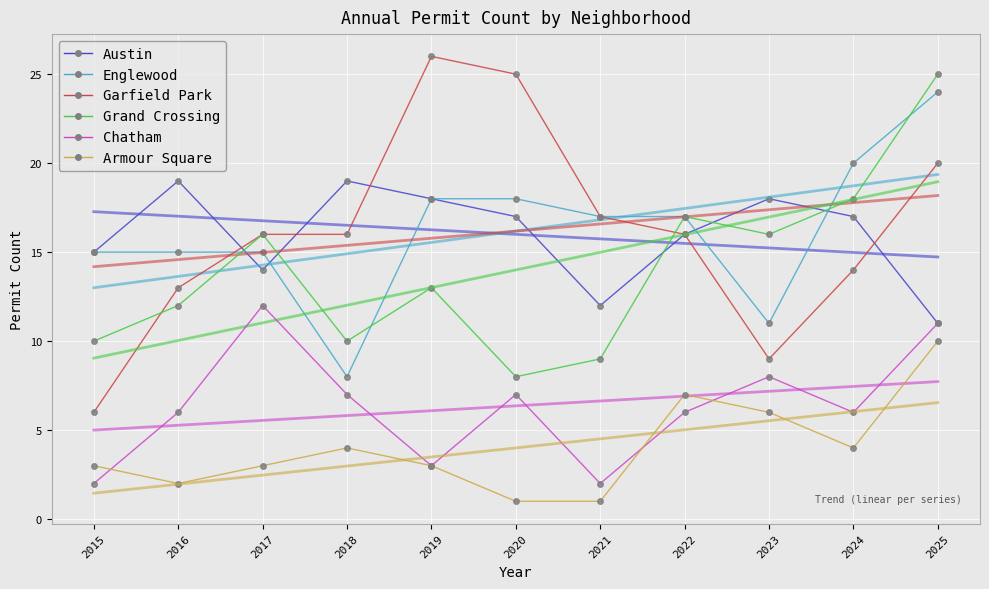

What is the sum of all Grand Crossing values?

154